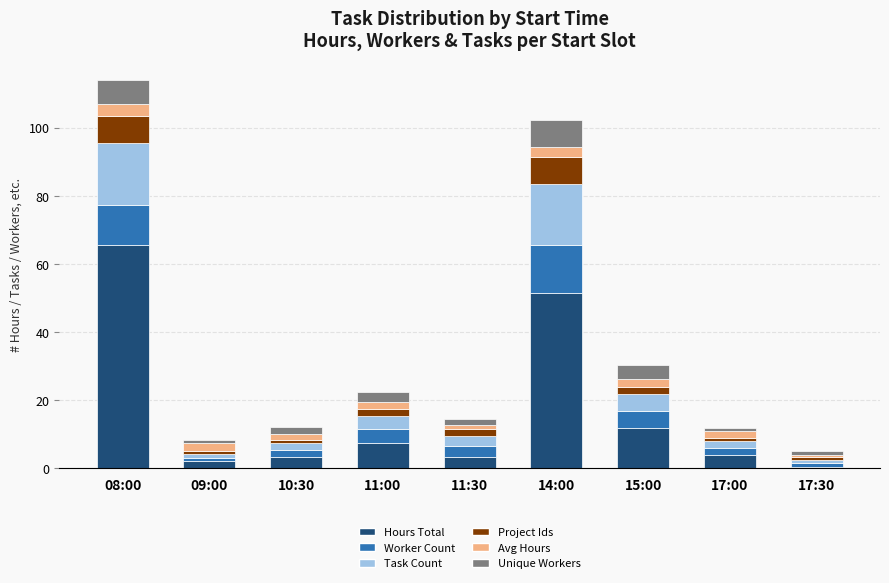

Is it true that Hours Total equals 70.7 at 14:00?

False